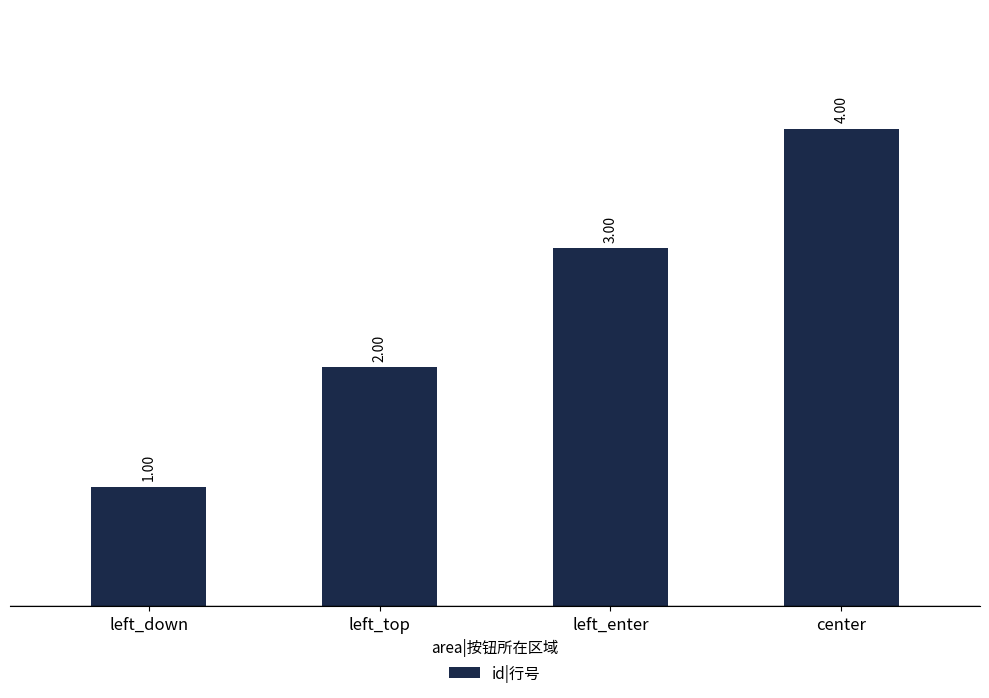

Reading left to right, what are all the values shown in this chart?

left_down=1	left_top=2	left_enter=3	center=4